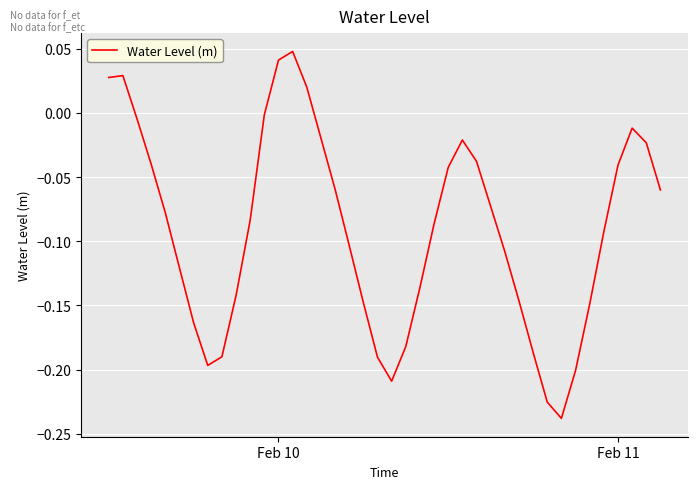

How many lines are shown in the chart?

1